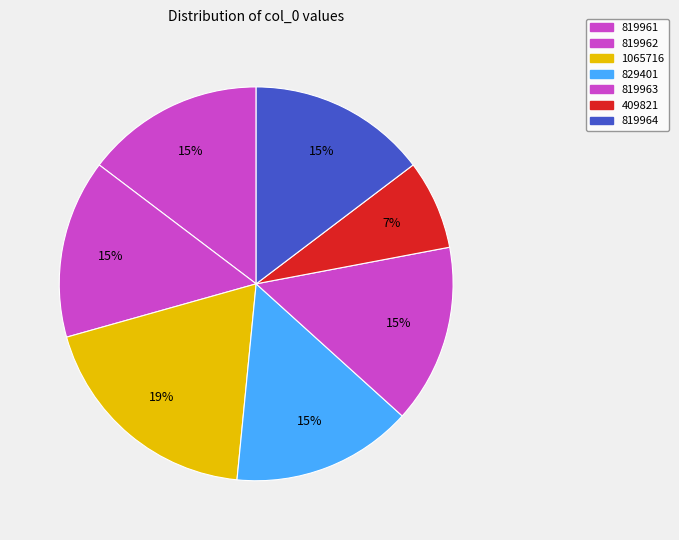

To the nearest percent, what portion does 1065716 represent?

19%